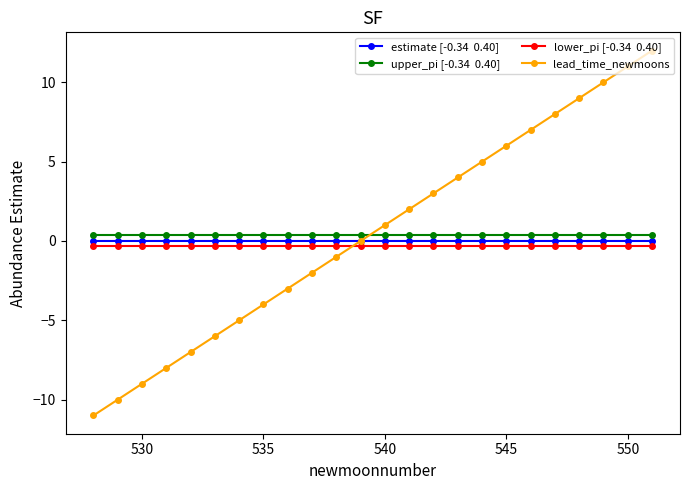

What is the smallest value displayed?

-11.0